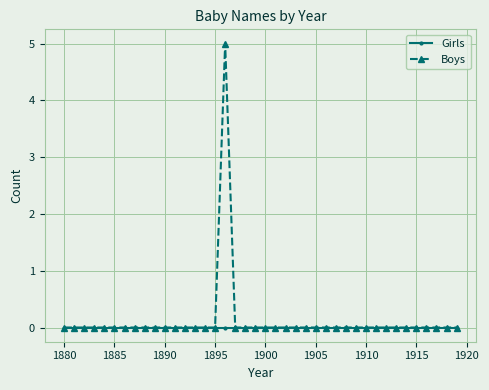

What is the greatest value displayed?

5